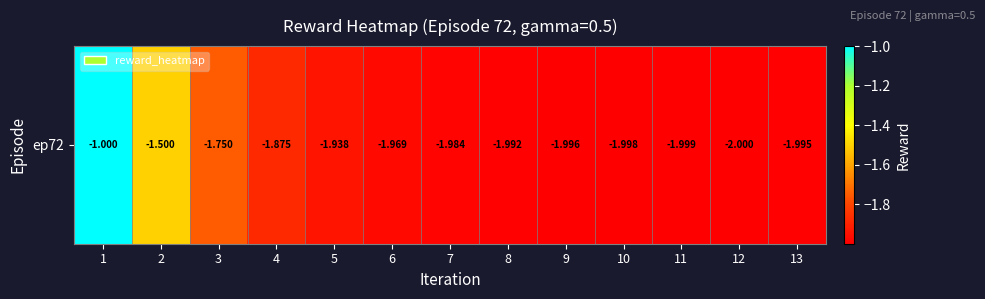

What is the difference between the values at 10 and 5?

0.1